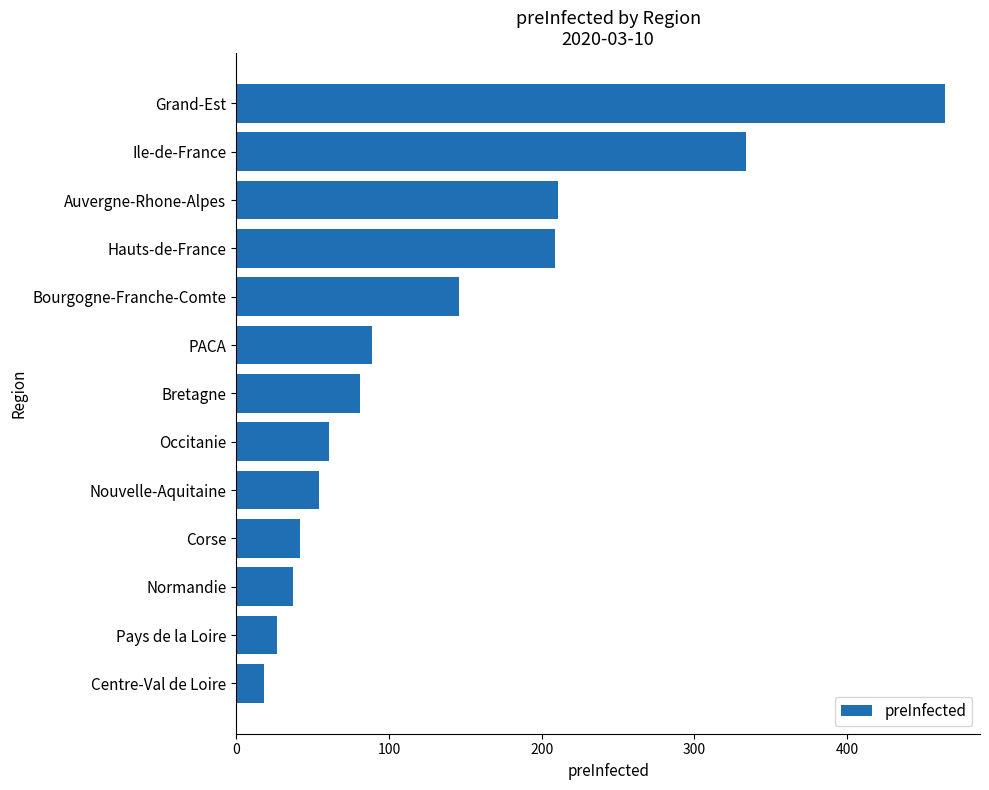

Reading bottom to top, list all the values displayed in this chart.

18	27	37	42	54	61	81	89	146	209	211	334	464